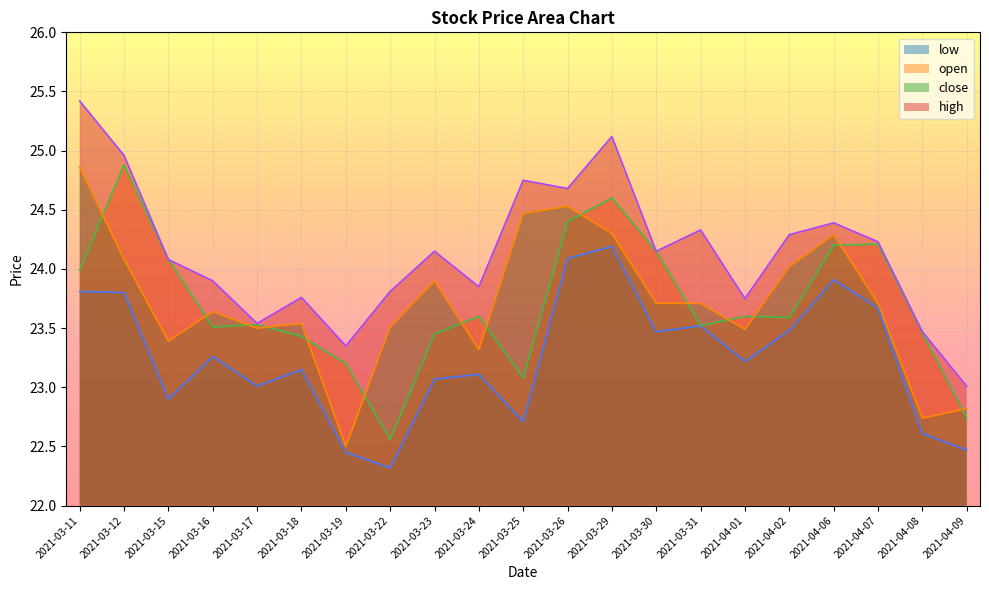

At how many categories does at least one series exceed 22?

21